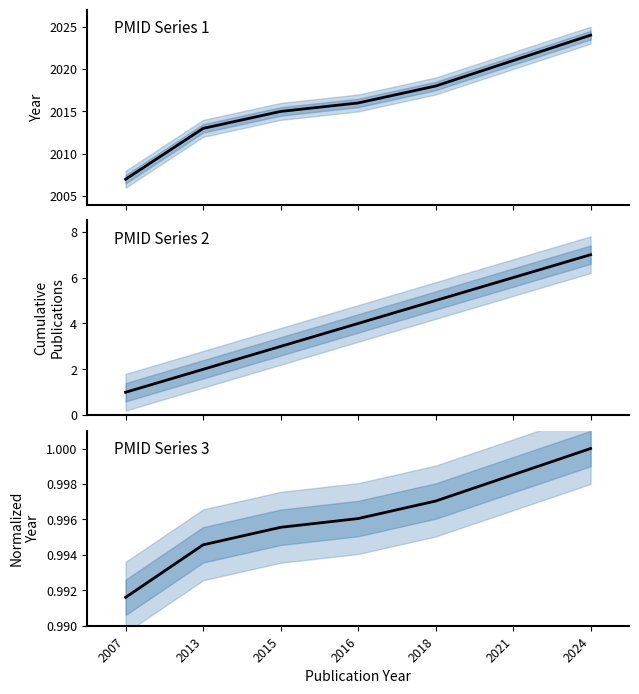

What is the value of the Normalized year point at the 2nd from the left?

1.0